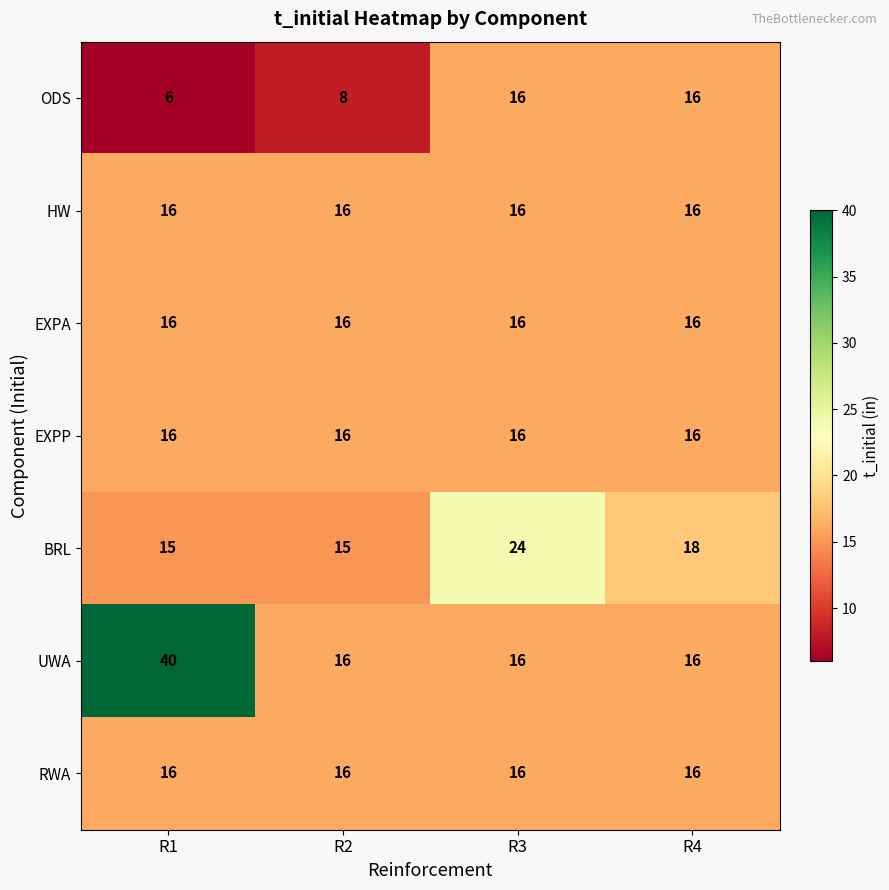

The value of BRL at R3 is 14. True or false?

False